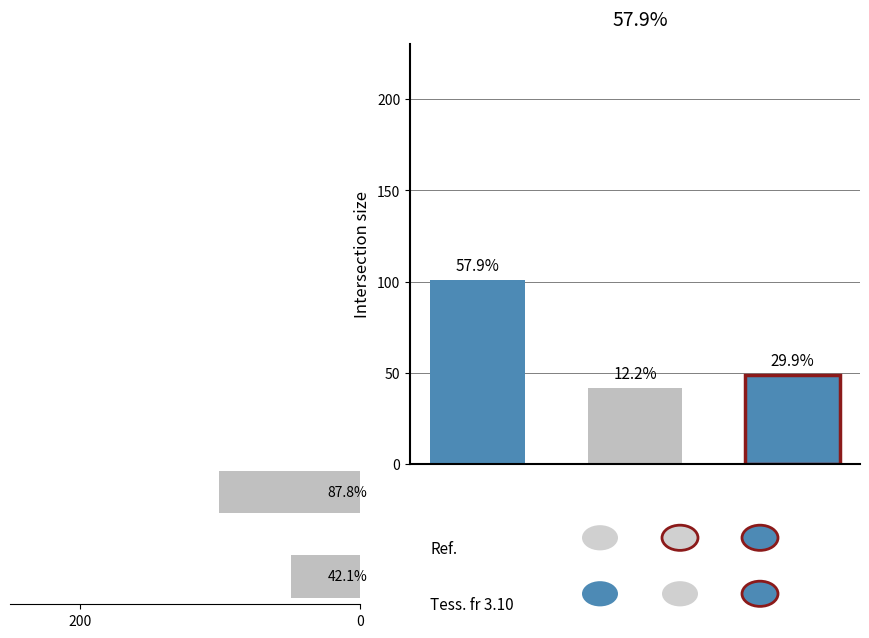

What is the change in value from 200 to 0?

+52